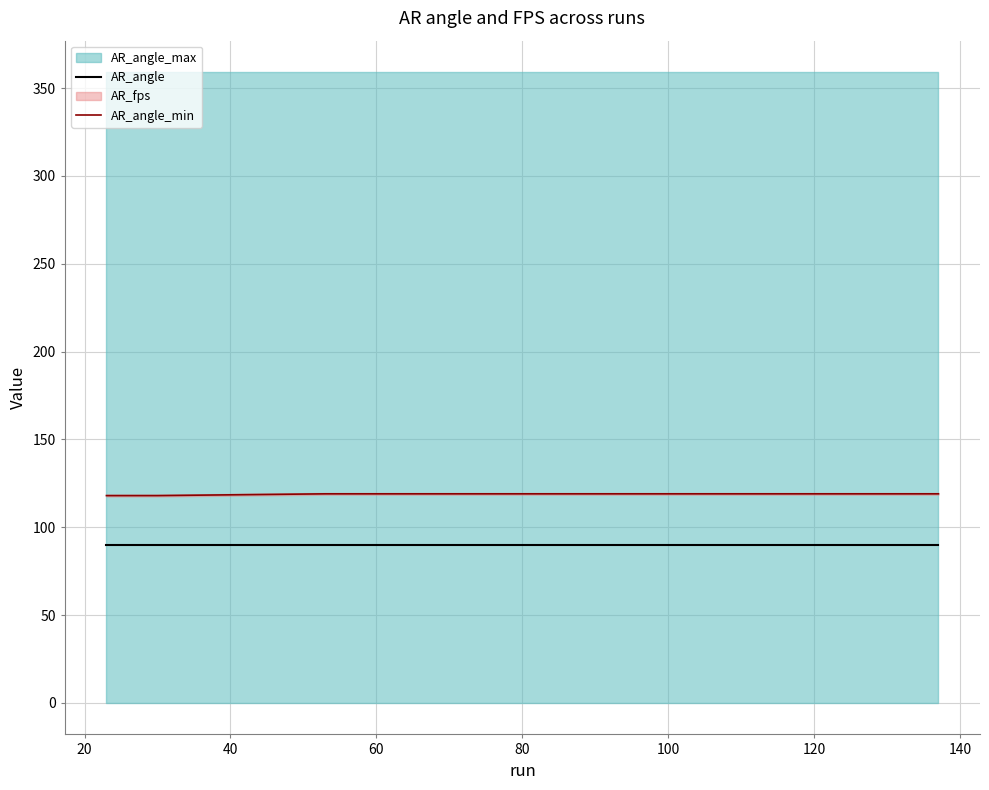

Reading left to right, list all the values displayed in this chart.

AR_angle: 90	90	90	90	90	90	90	90	90
AR_angle_min: 118	118	118	119	119	119	119	119	119